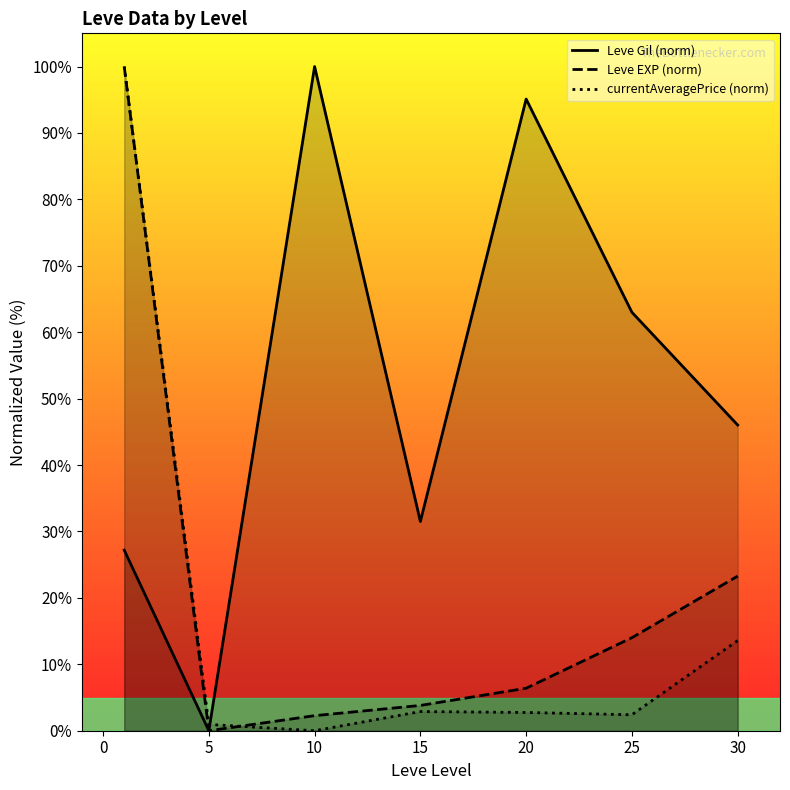

What is the difference between the second highest and second lowest values in the Leve Gil (norm) series?

67.9